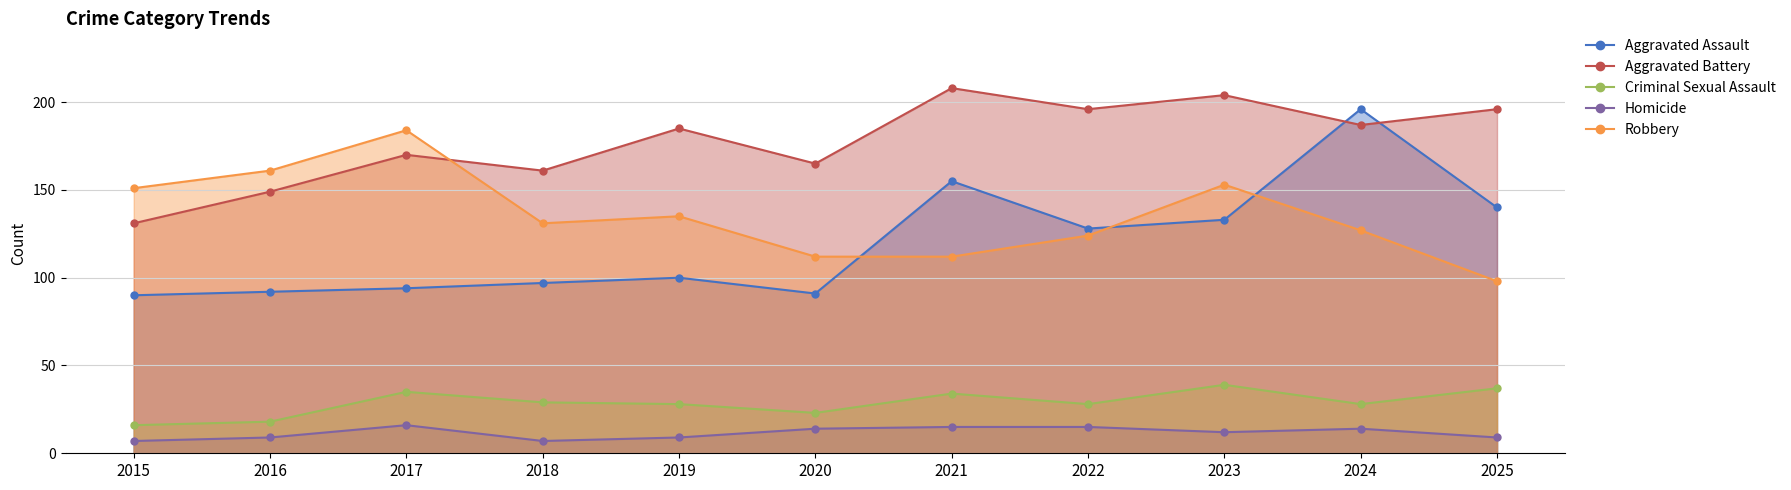

Does the chart display data point markers on the line(s)?

Yes